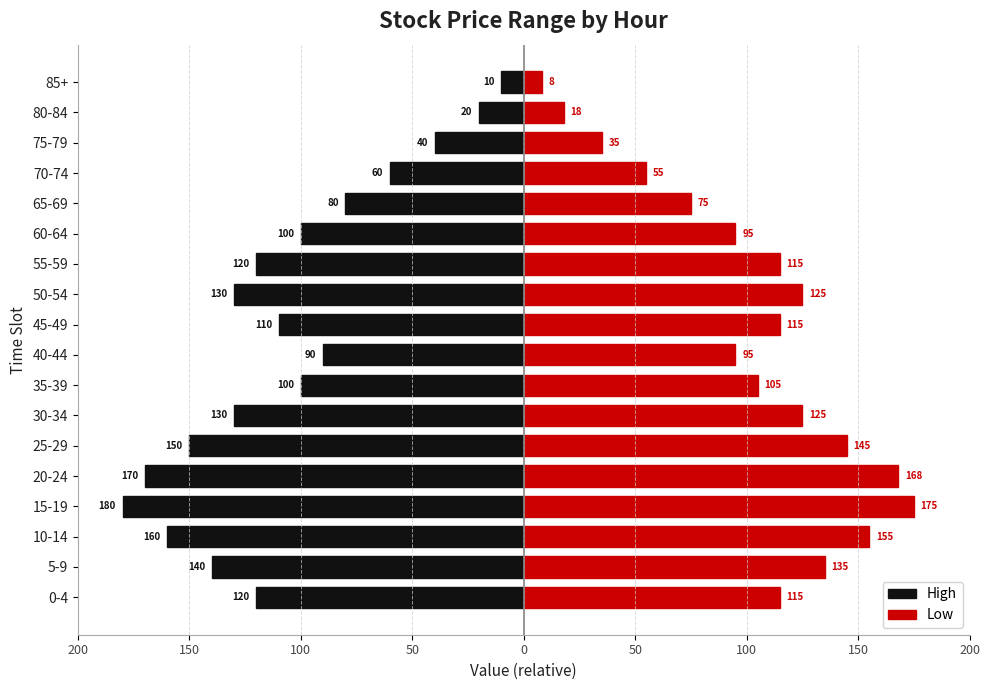

Reading right to left, extract all data points from this chart.

High: -10	-20	-40	-60	-80	-100	-120	-130	-110	-90	-100	-130	-150	-170	-180	-160	-140	-120
Low: 8	18	35	55	75	95	115	125	115	95	105	125	145	168	175	155	135	115